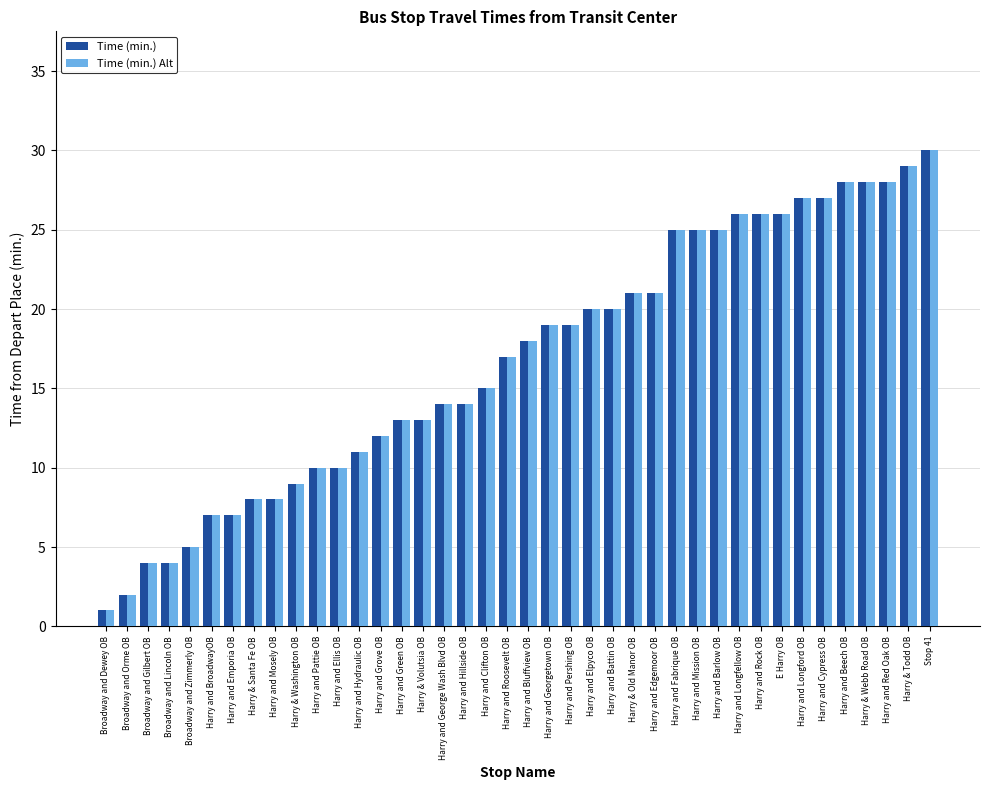

Read the Time (min.) Alt value at Harry and Elpyco OB.

20